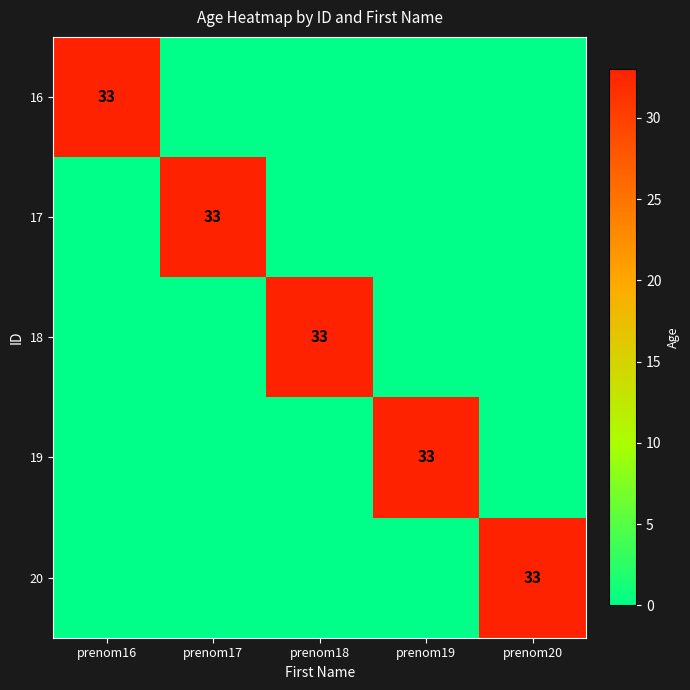

The 20 series shows 11 at prenom20. True or false?

False